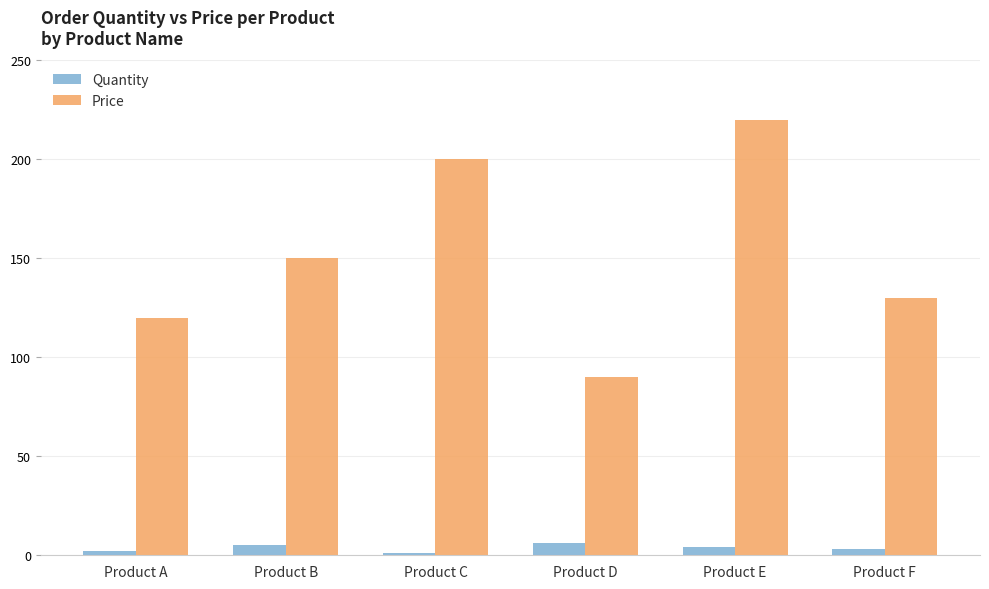

Rank the series by their average value, from lowest to highest.

Quantity, Price